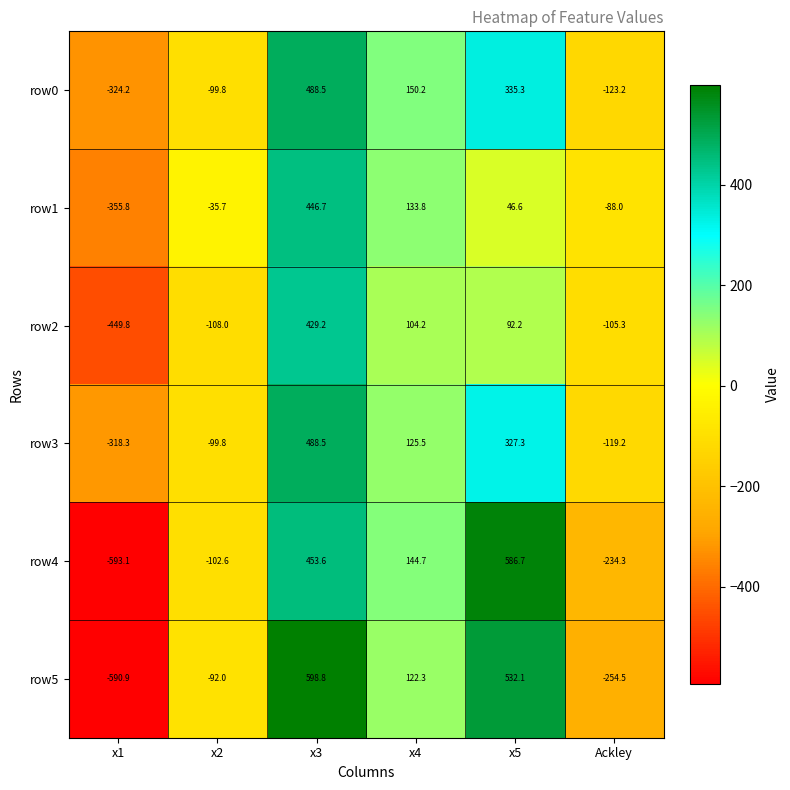

At which category does the chart reach its minimum across all series?

x1